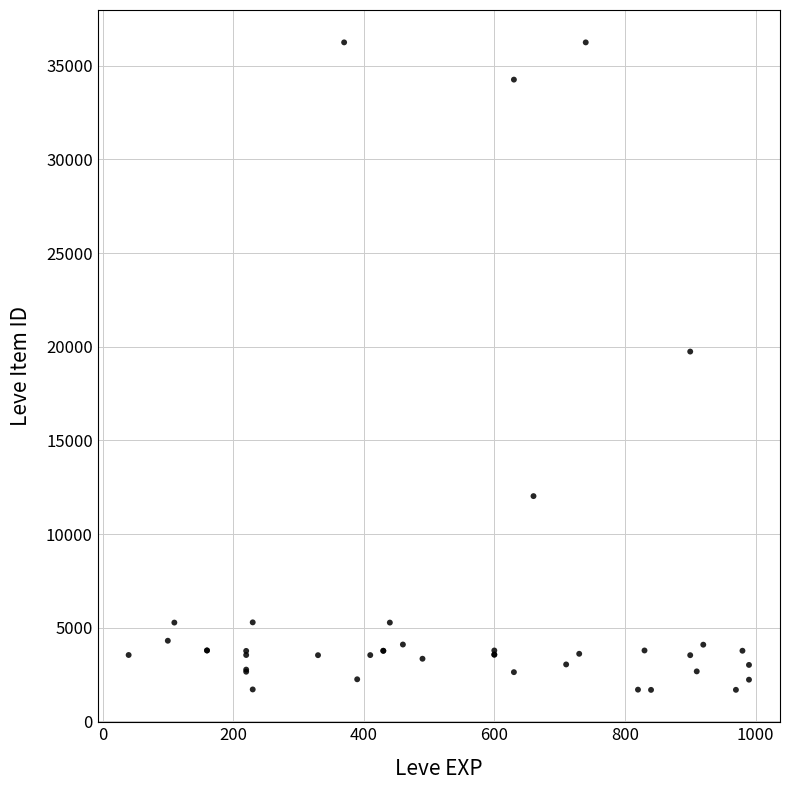

What Y value in the scatter plot is closest to 18967?

19744